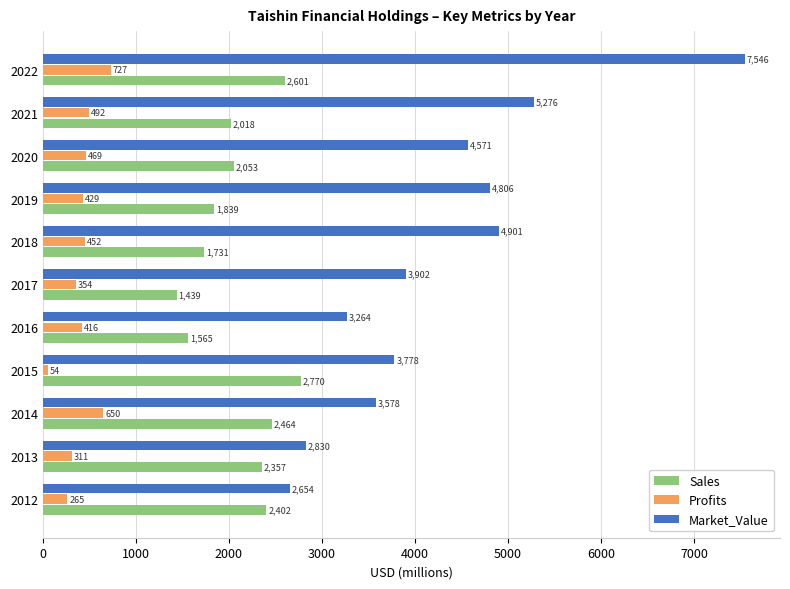

The value of Profits at 2021 is 492.2. True or false?

True